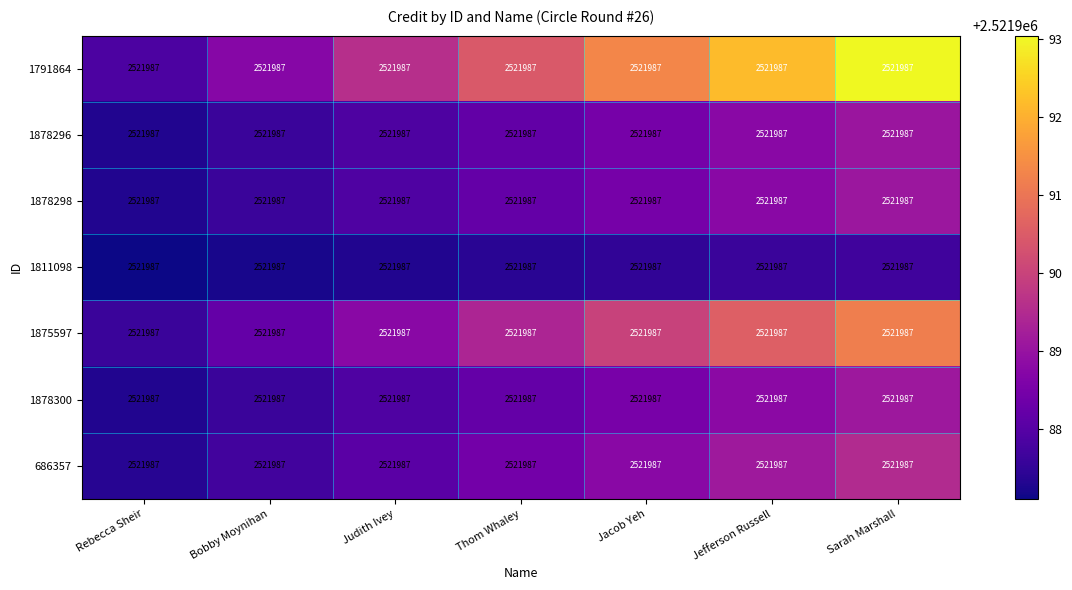

At which category is the sum across all series the highest?

Sarah Marshall